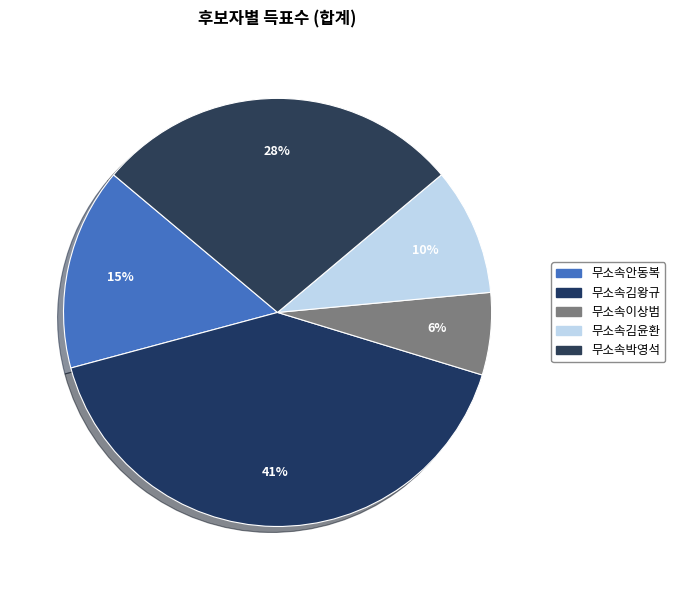

To the nearest percent, what portion does 무소속김왕규 represent?

41%